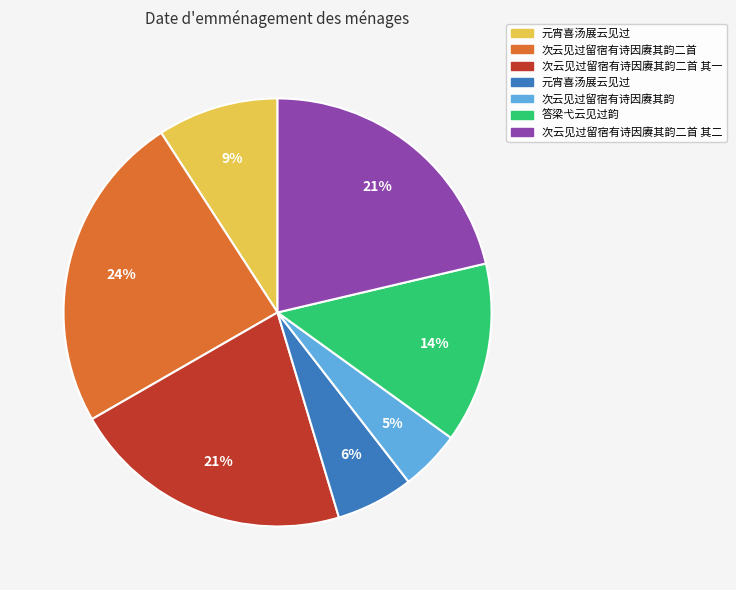

To the nearest percent, what is the average slice percentage?

14%